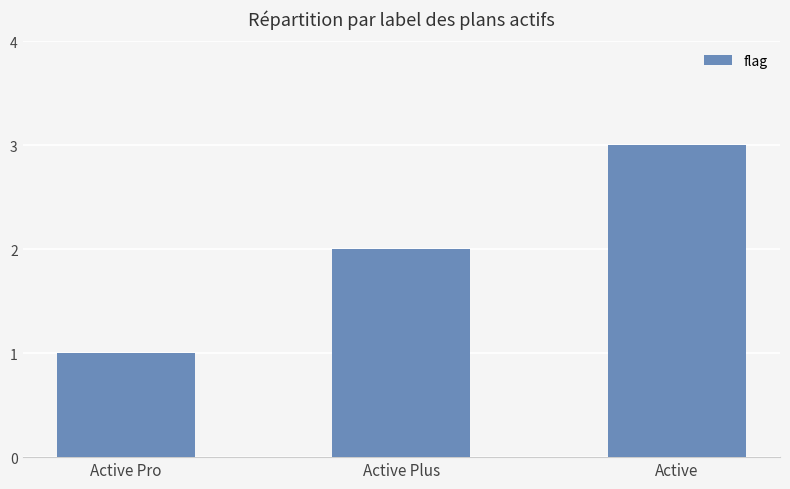

What is the change in value from Active Plus to Active?

+1